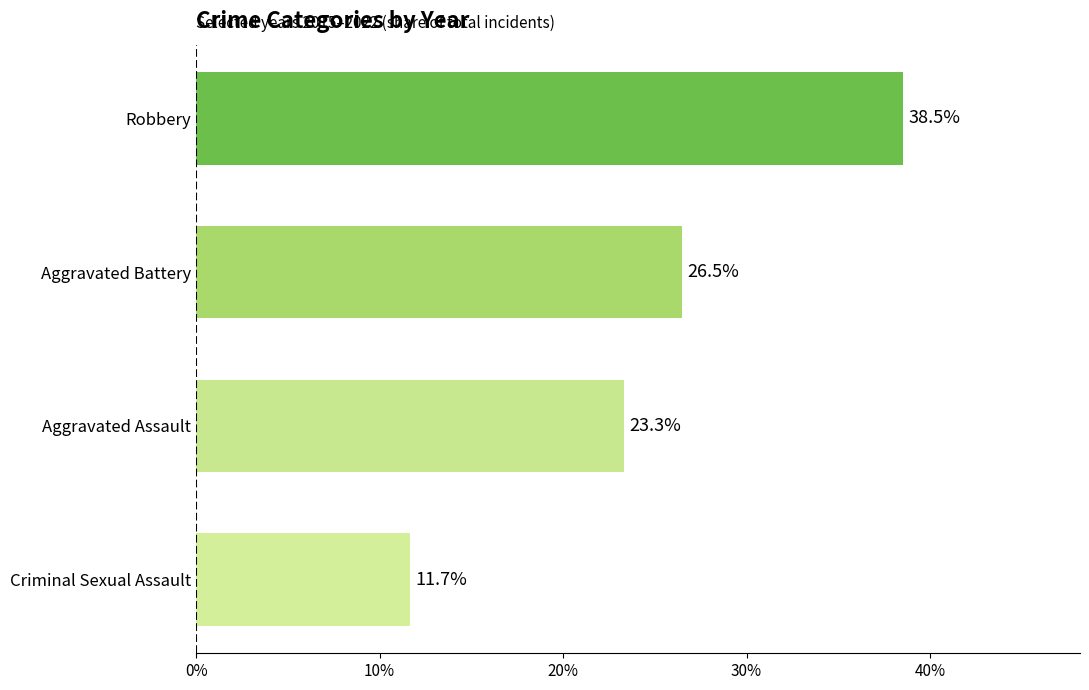

List the labels in order of value, smallest first.

Criminal Sexual Assault, Aggravated Assault, Aggravated Battery, Robbery